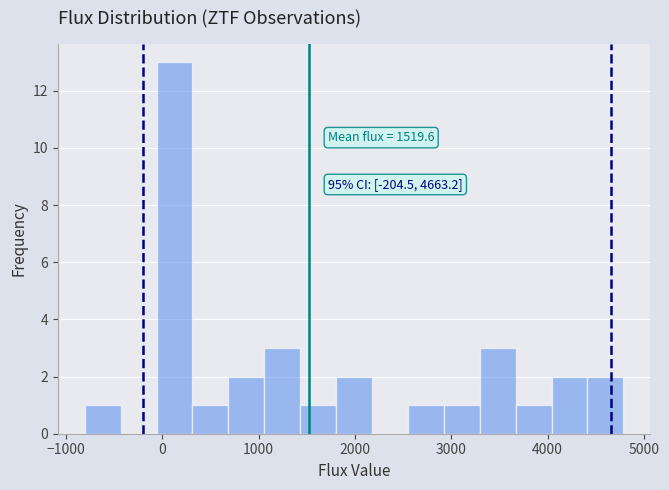

Read against the x-axis, roughly where is the centre of the tallest bar?

100